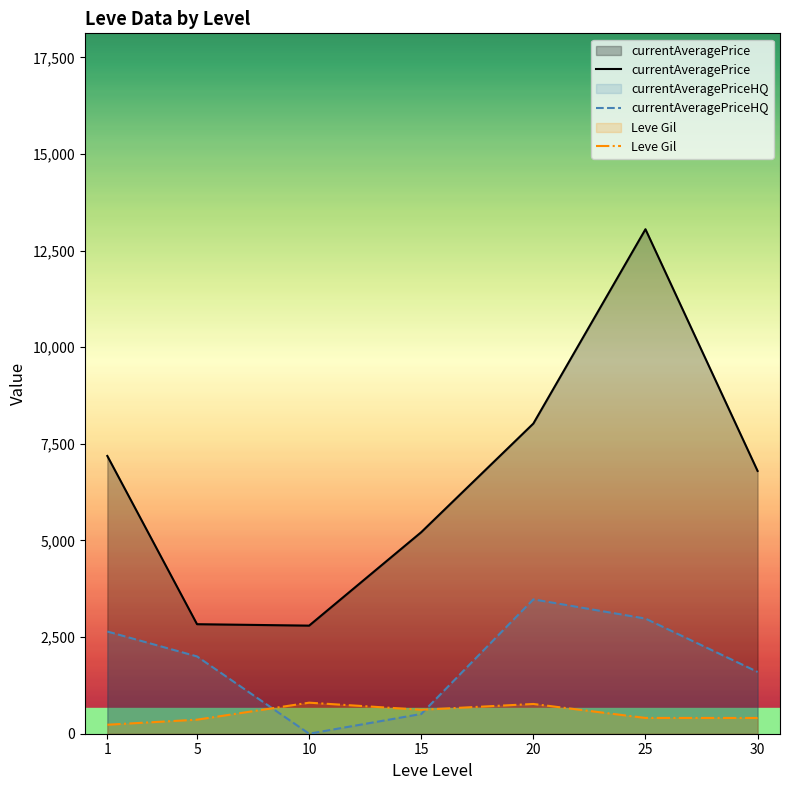

What value does the currentAveragePrice series have at 20?

8026.3